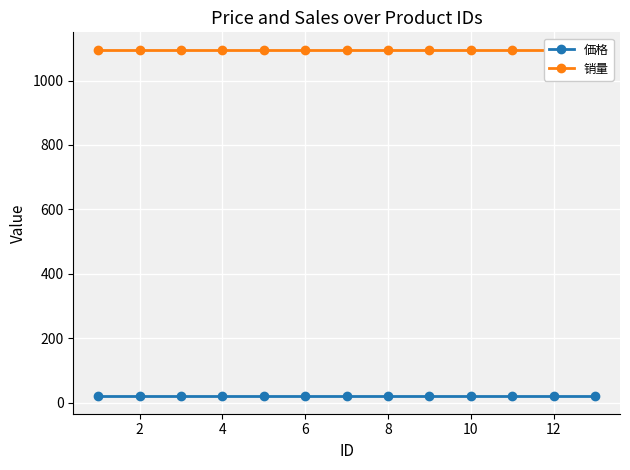

True or false: 価格 and 销量 intersect in this chart.

False